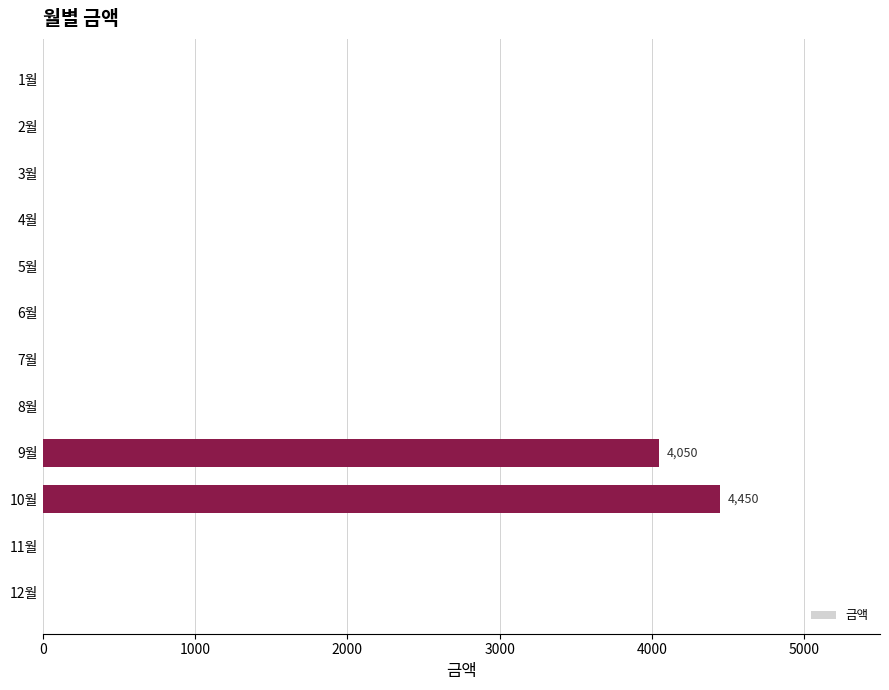

Is it true that the value at 9월 is 4050?

True